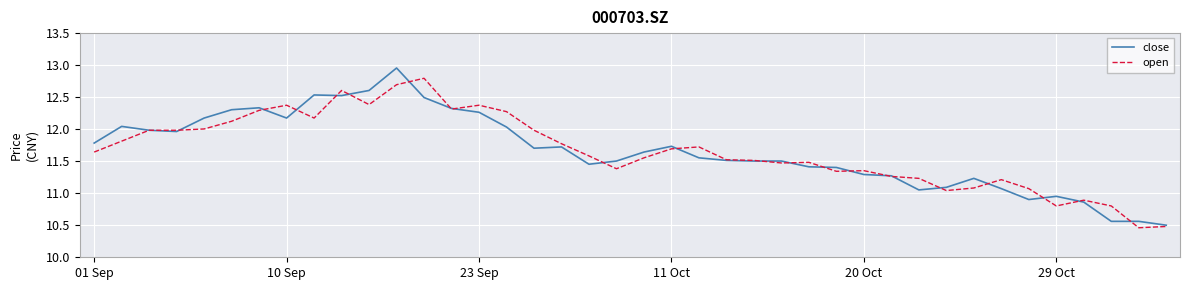

List the series in order of their peak value, highest first.

close, open